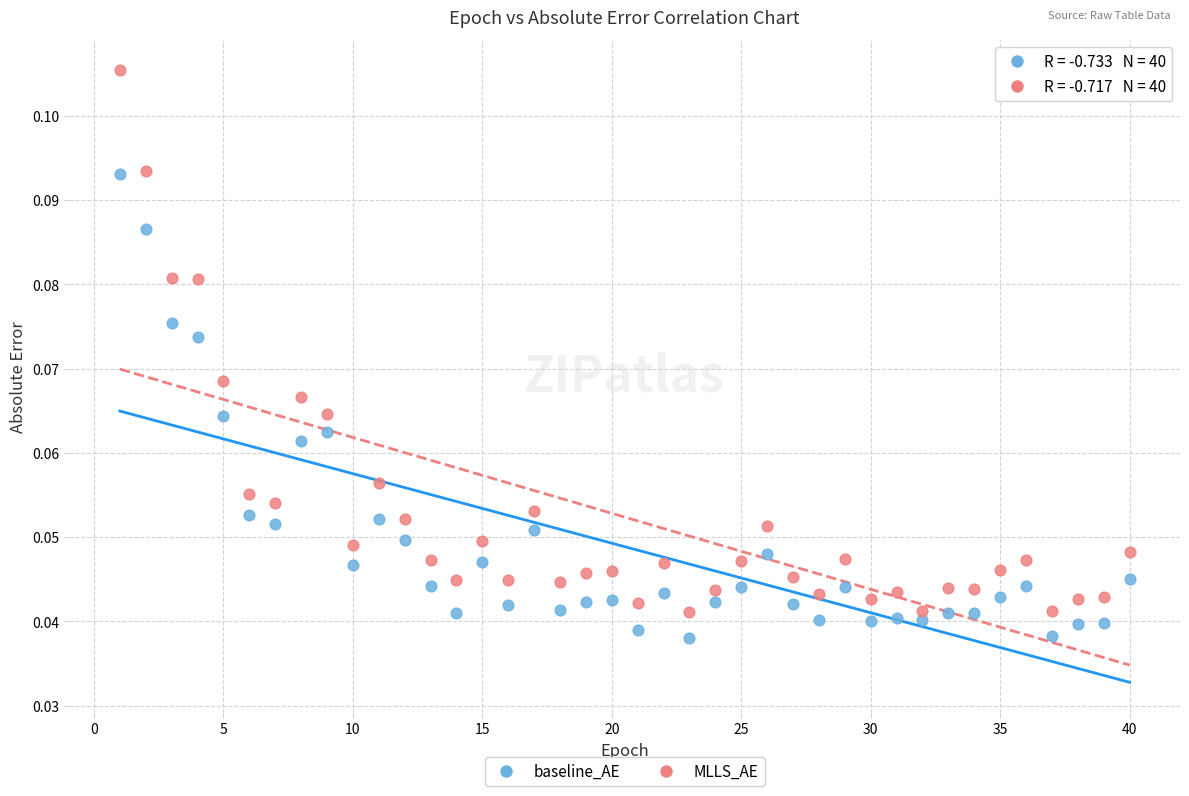

Which series contains the lowest Y value?

baseline_AE